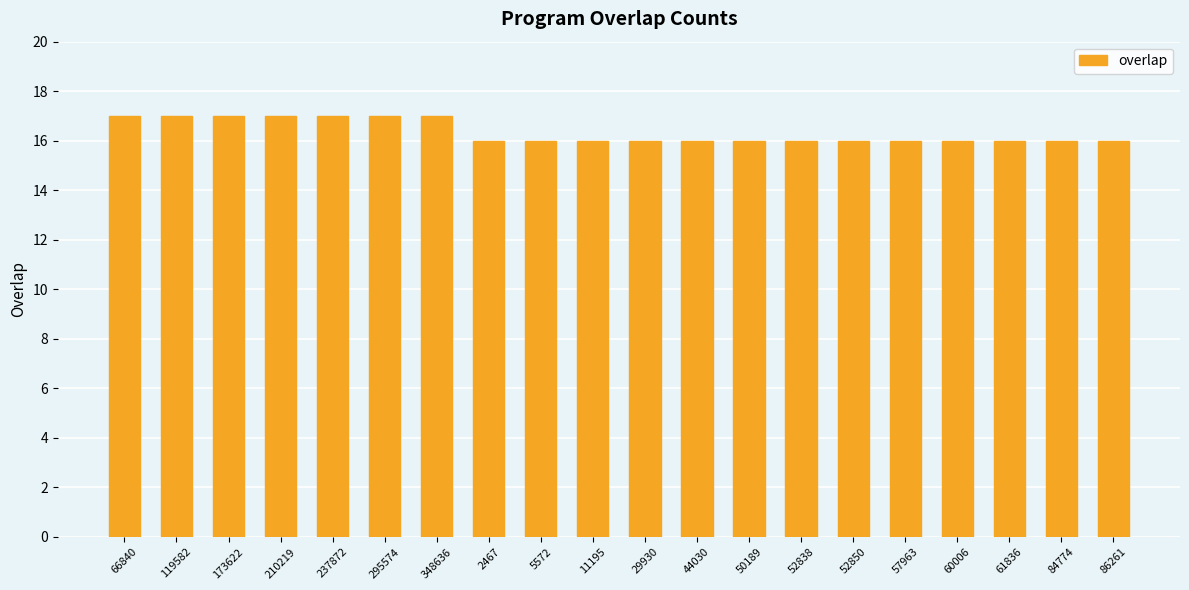

Between 50189 and 295574, which is larger?

295574